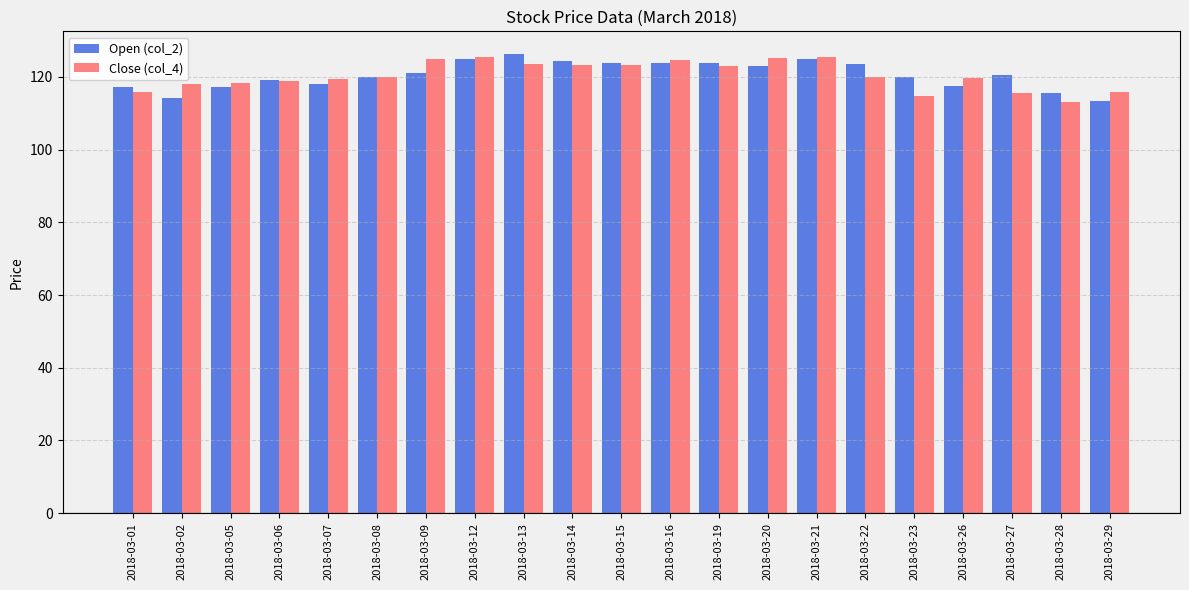

What is the difference between the maximum and minimum values in the Close (col_4) series?

12.3